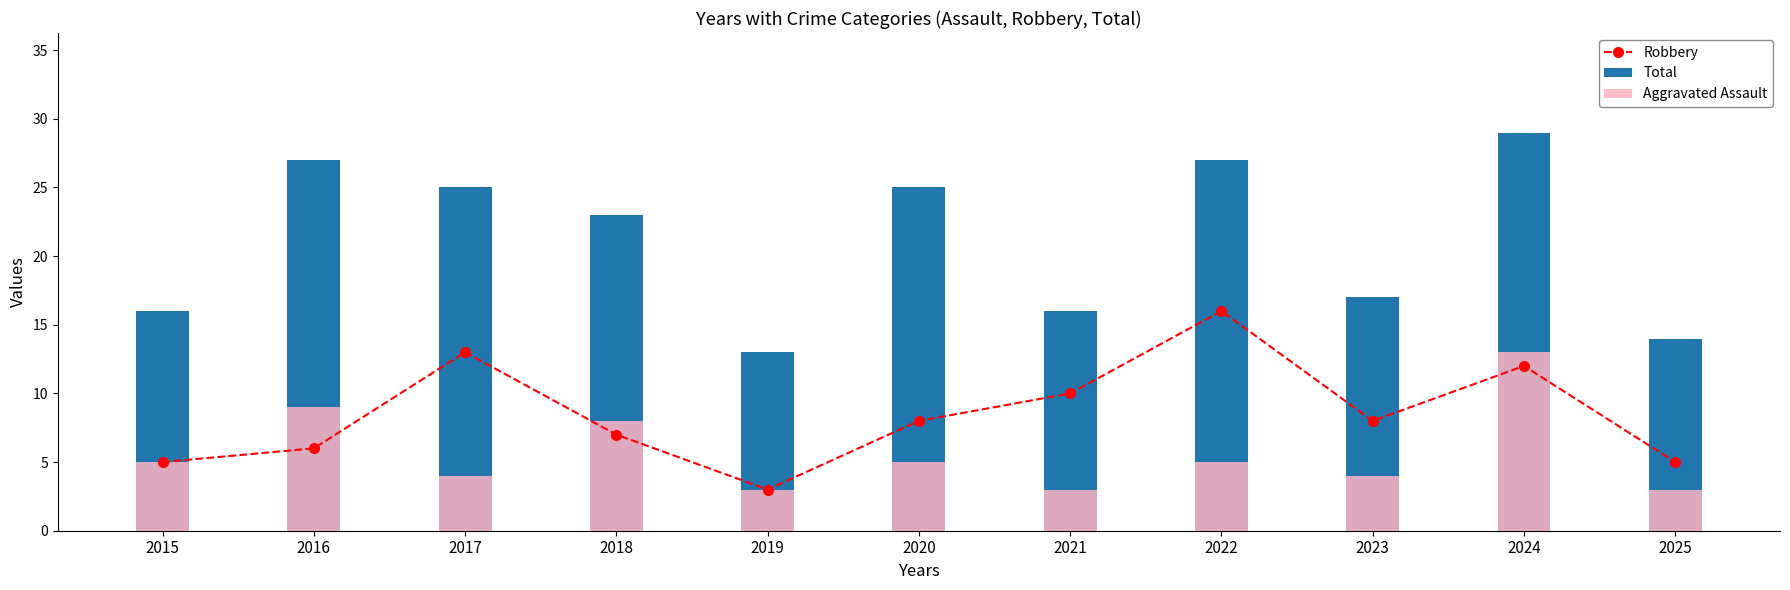

Which series has the largest total across all categories?

Total